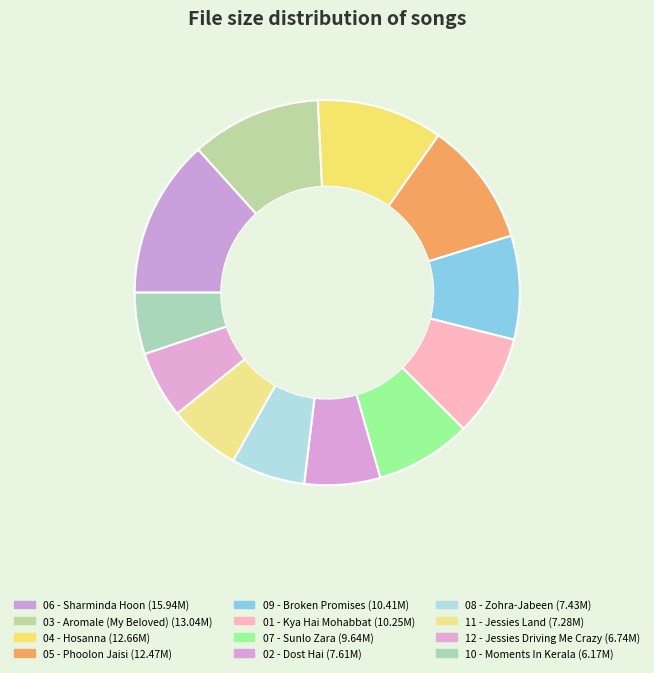

How many segments does this pie chart have?

12